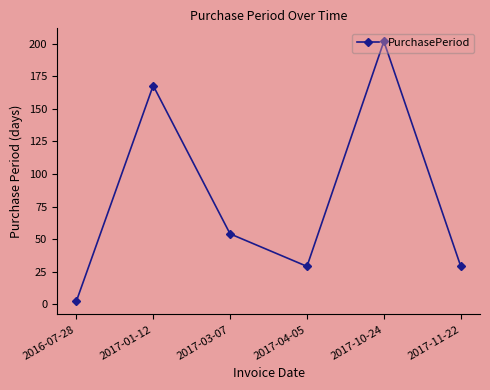

How many points are higher than both their immediate neighbors (excluding endpoints)?

2